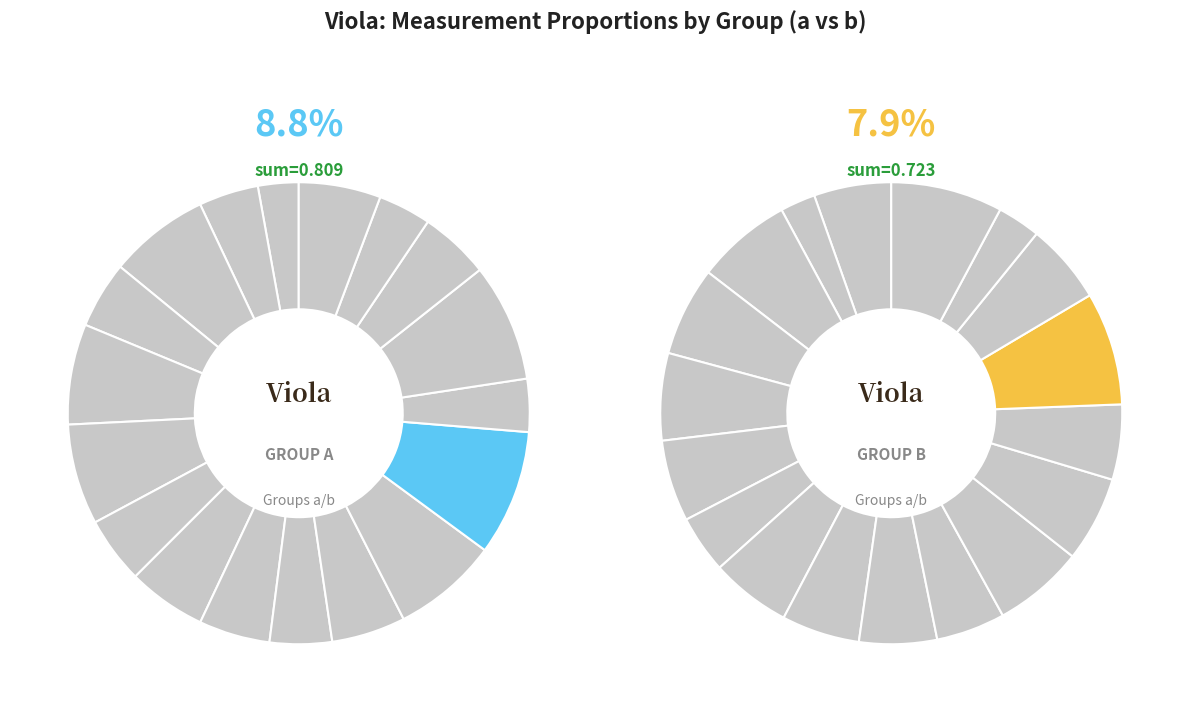

Is there a majority slice in this chart?

No